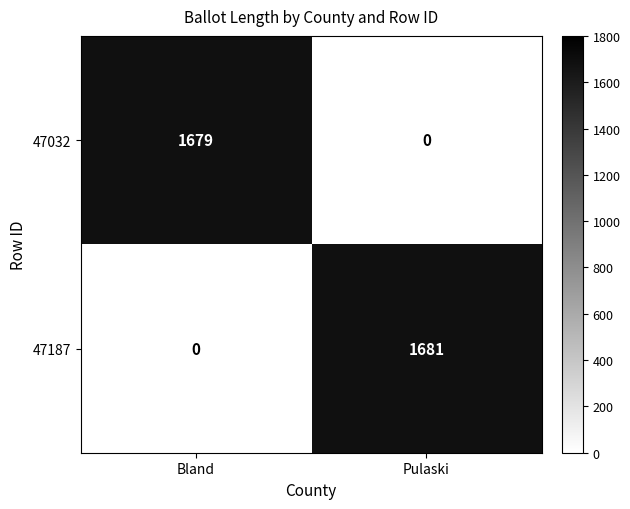

Is the value of 47187 at Pulaski greater than the value of 47032 at Pulaski?

Yes